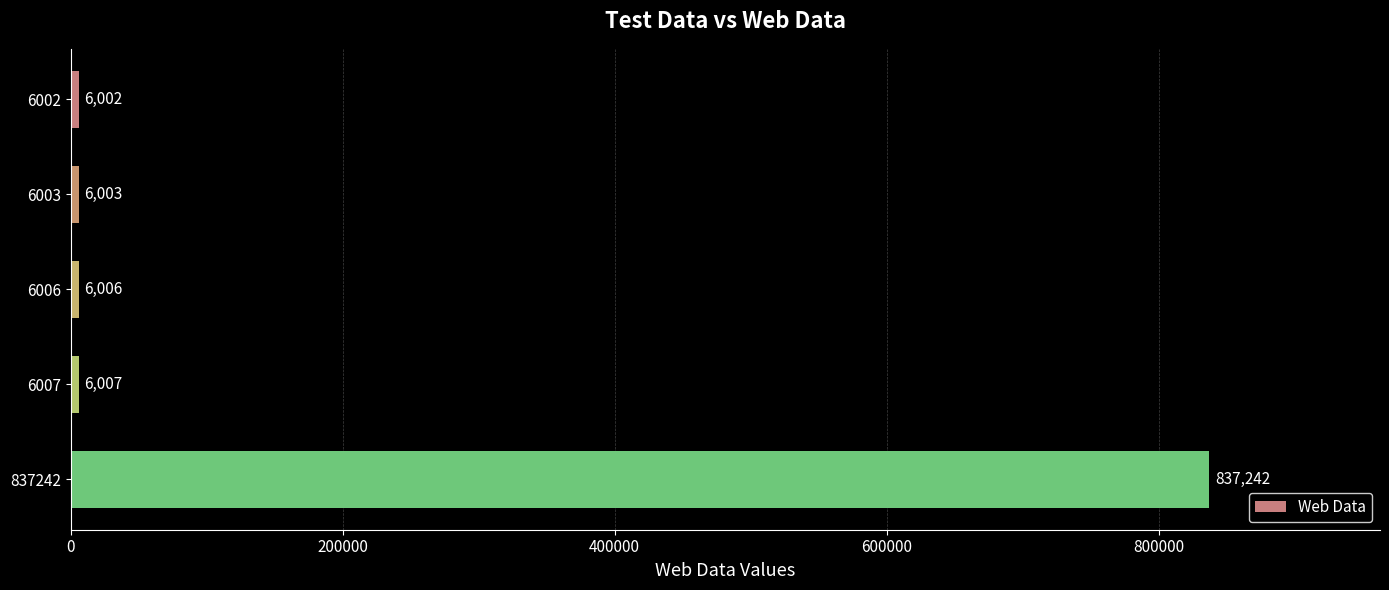

Which category has the highest value across all series?

837242